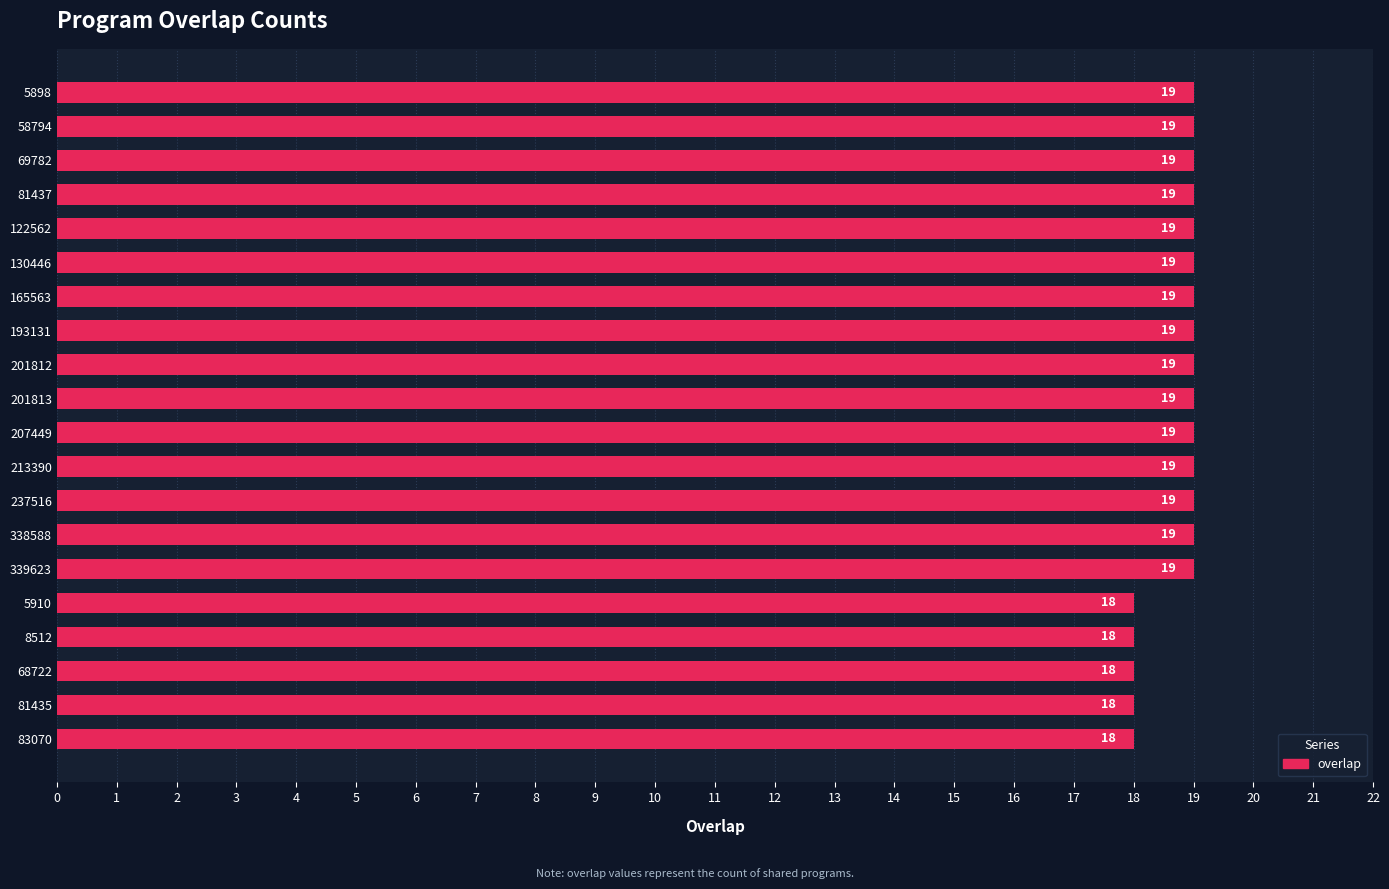

What is the difference between the maximum and minimum values?

1